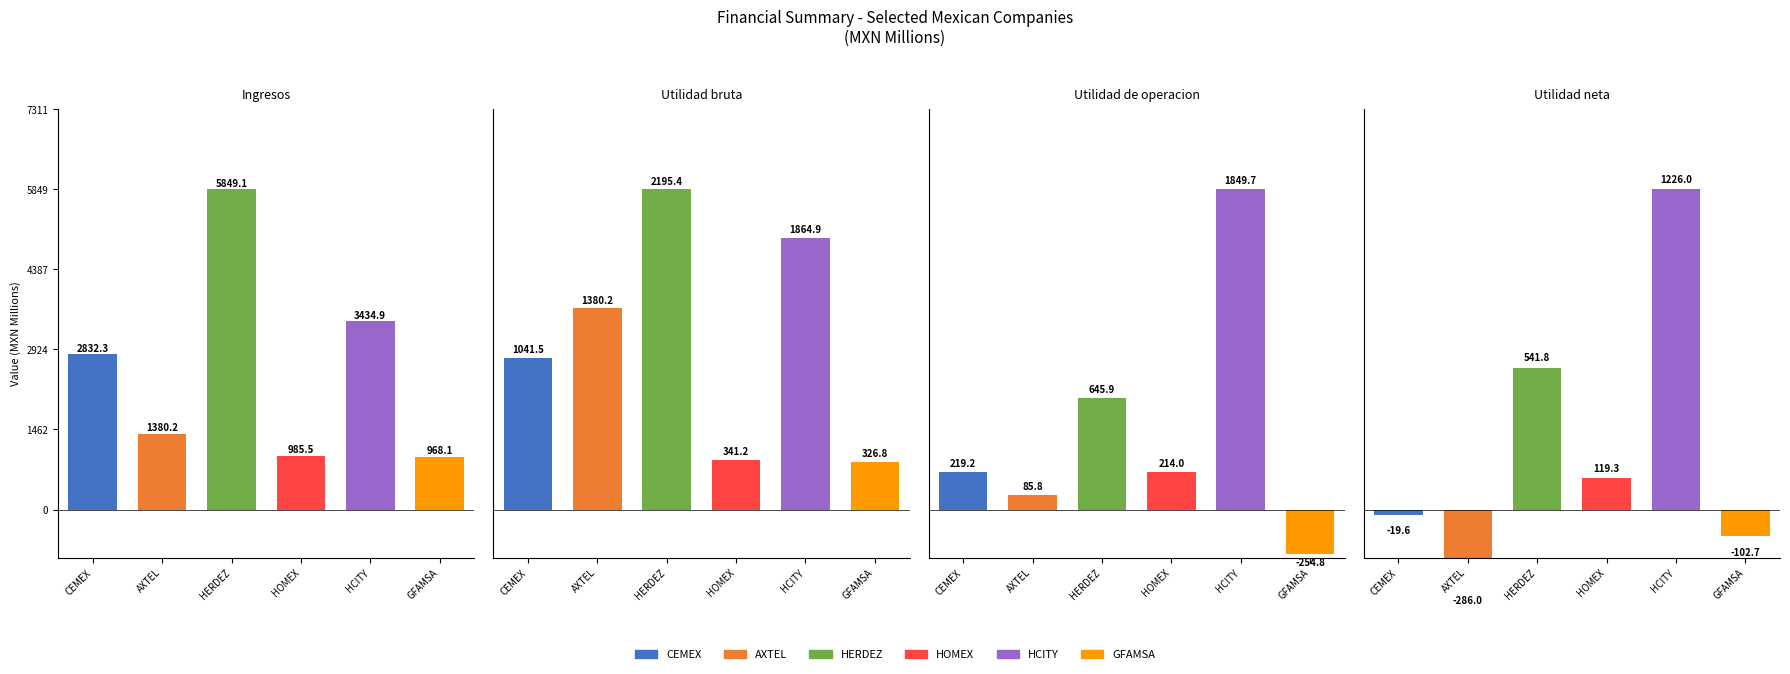

What is the average value of the Utilidad bruta series?

1191.7